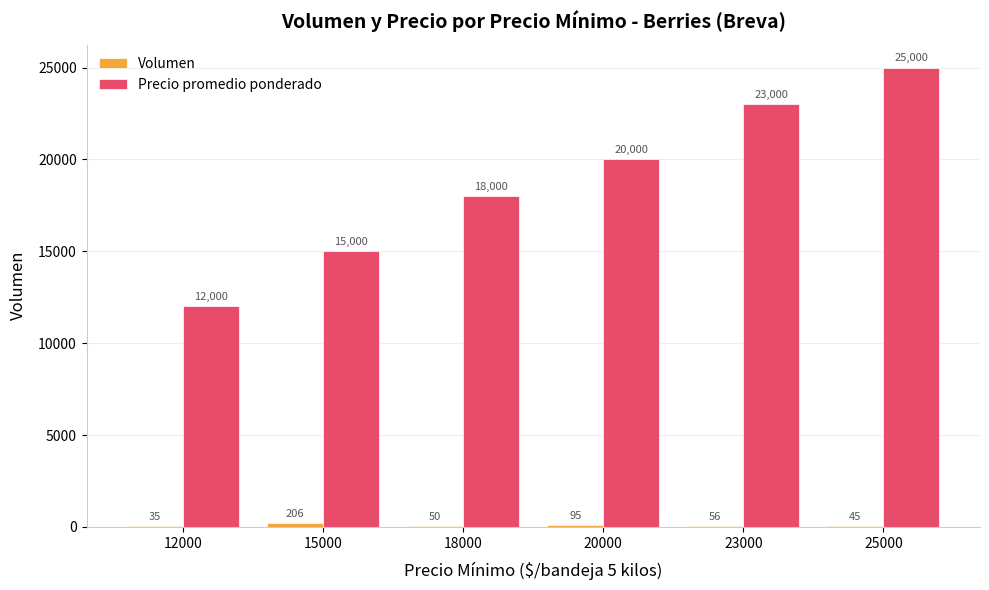

At which label does Precio promedio ponderado reach its peak?

25000